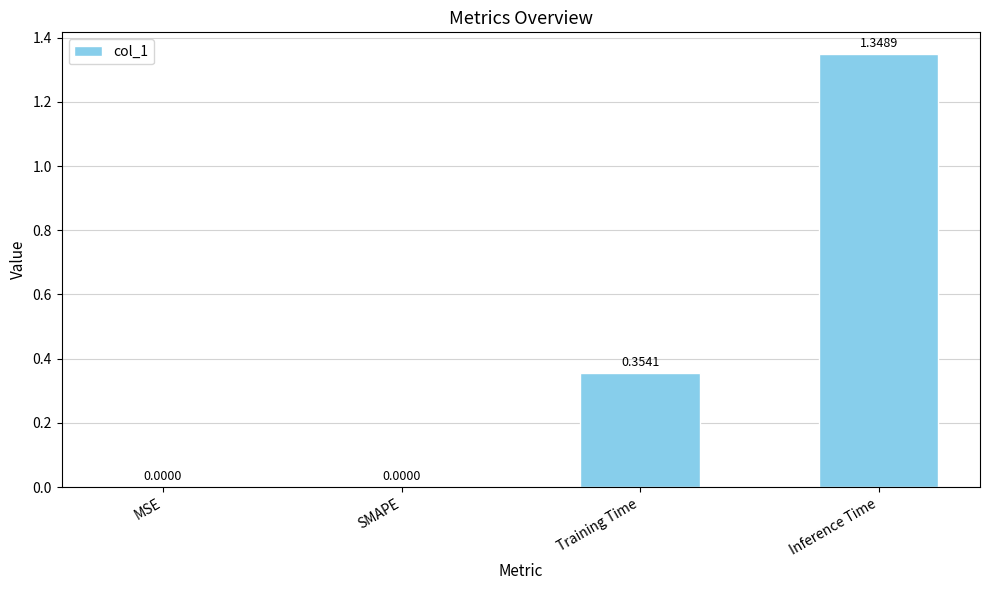

What is the sum of all values?

1.7